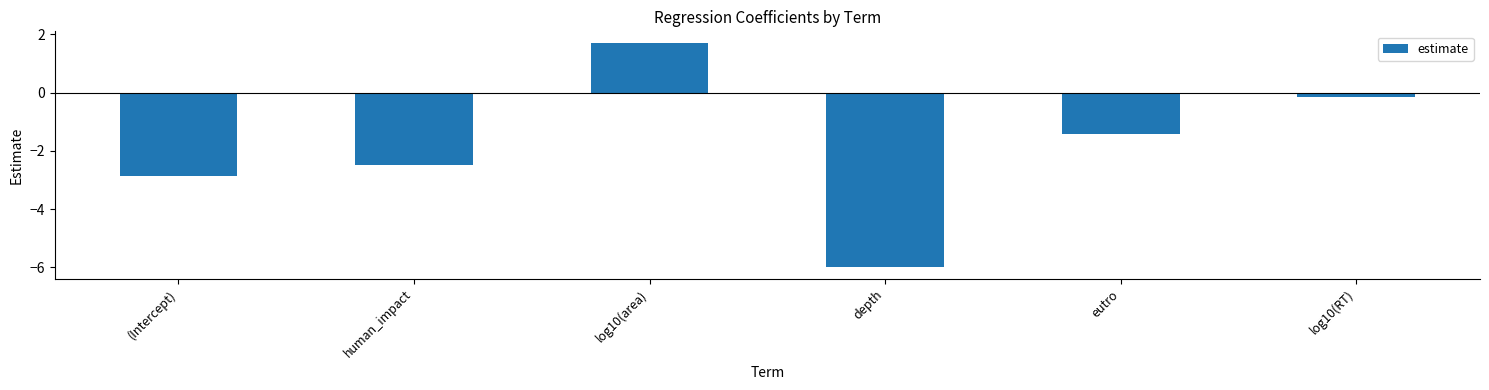

The chart shows a value of -0.8 at eutro. True or false?

False